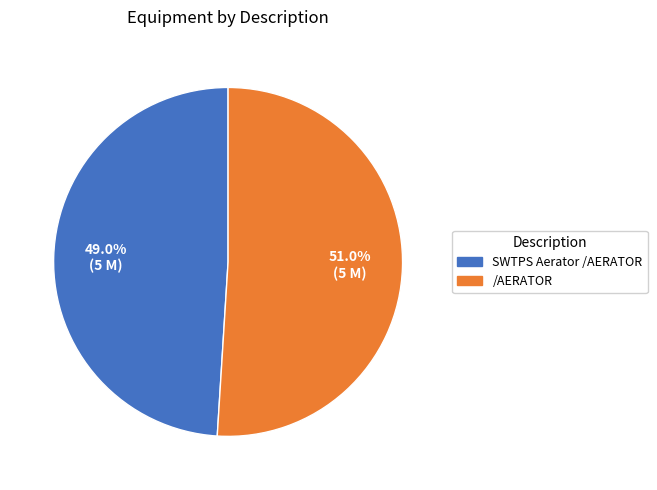

Which slice is the smallest?

SWTPS Aerator /AERATOR